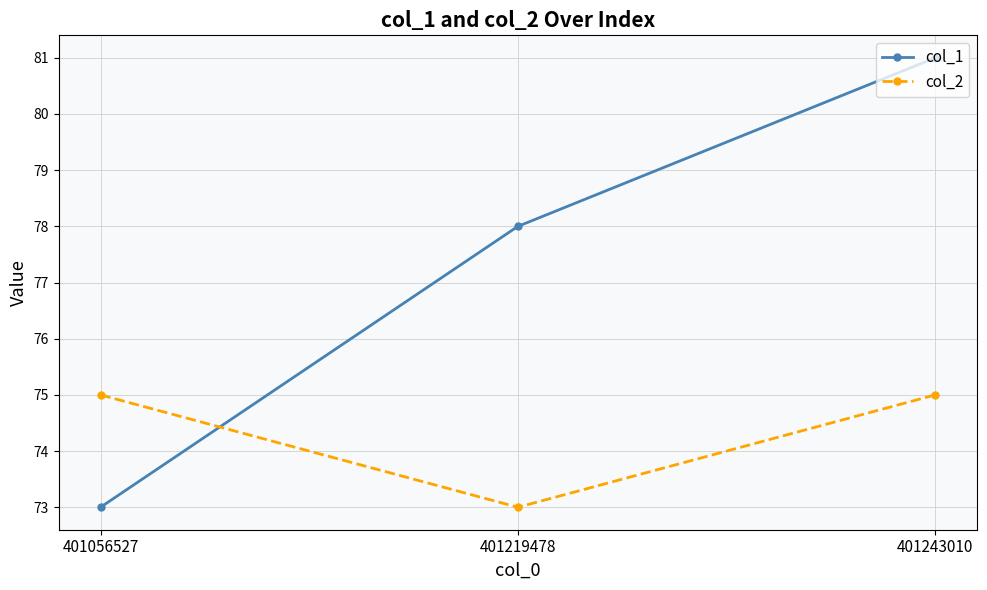

Rank the categories by col_1 value from lowest to highest.

401056527, 401219478, 401243010